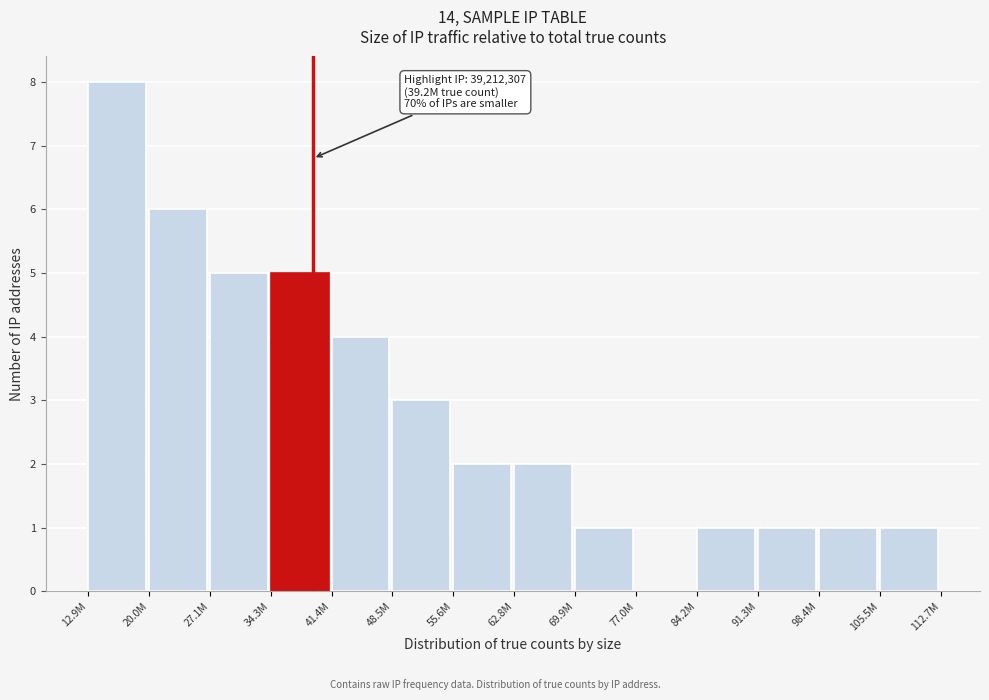

Reading right to left, list all the values displayed in this chart.

105.5M=1	98.4M=1	91.3M=1	84.2M=1	77.0M=0	69.9M=1	62.8M=2	55.6M=2	48.5M=3	41.4M=4	34.3M=5	27.1M=5	20.0M=6	12.9M=8